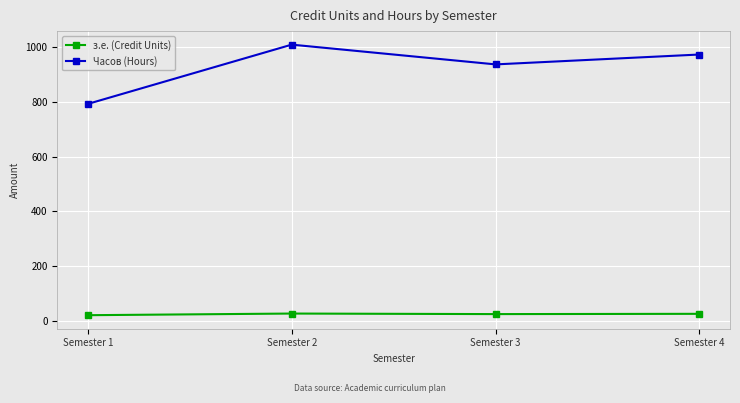

The value of Часов (Hours) at Semester 2 is 1422. True or false?

False